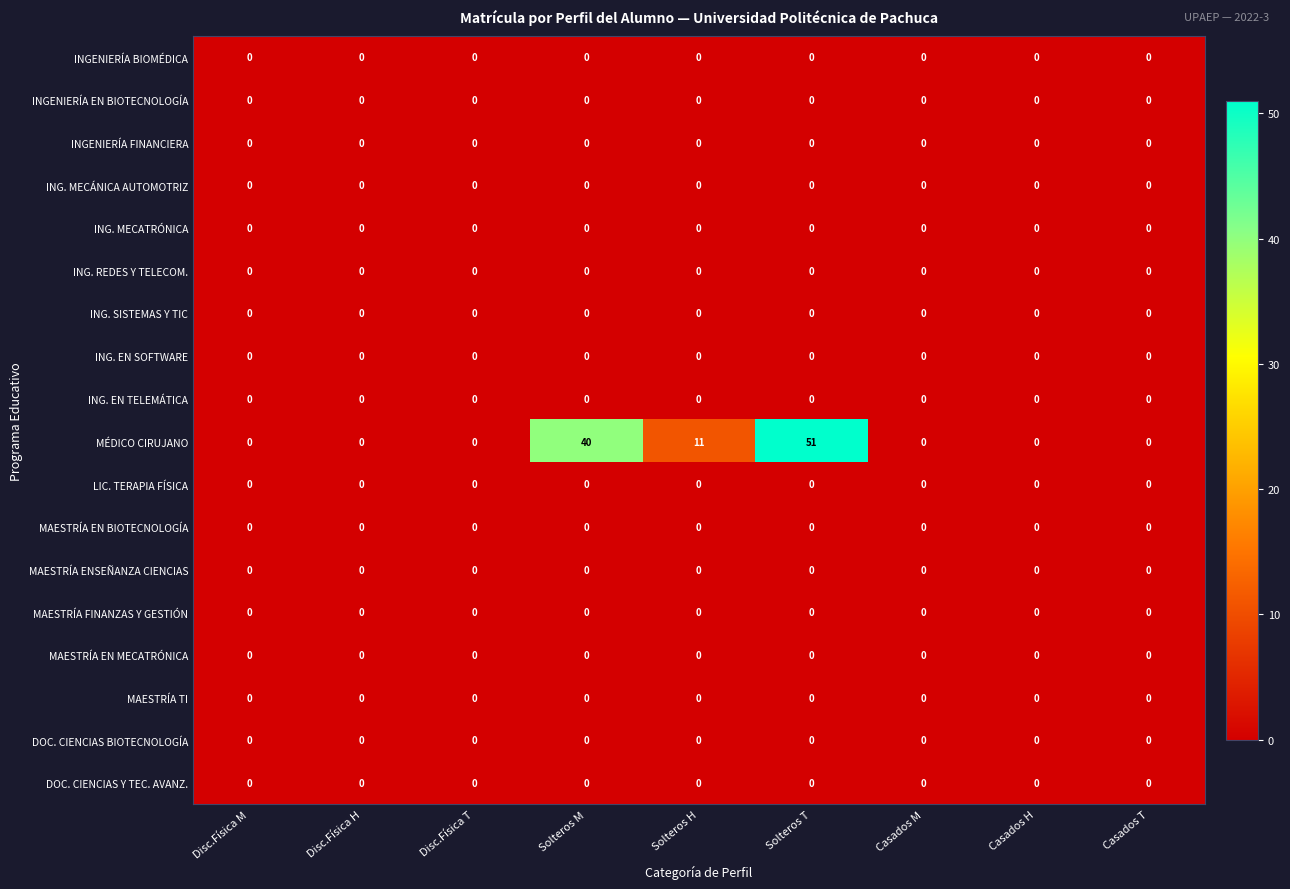

What is the maximum value shown in the chart?

51